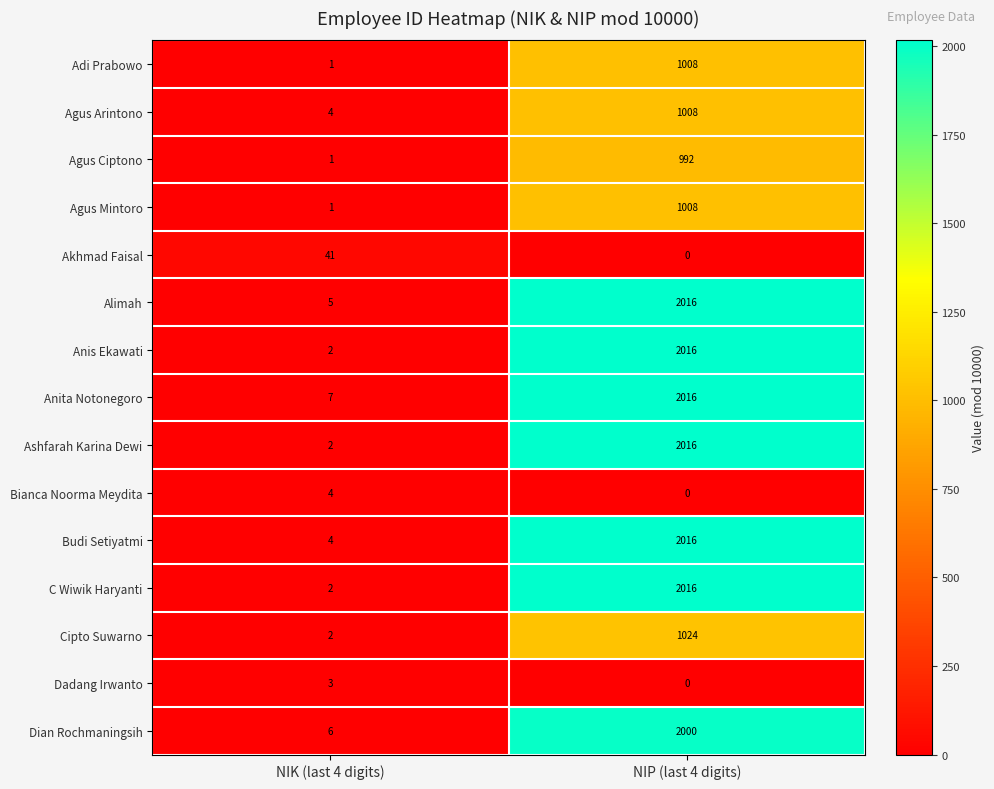

At which category is the sum across all series the highest?

NIP (last 4 digits)